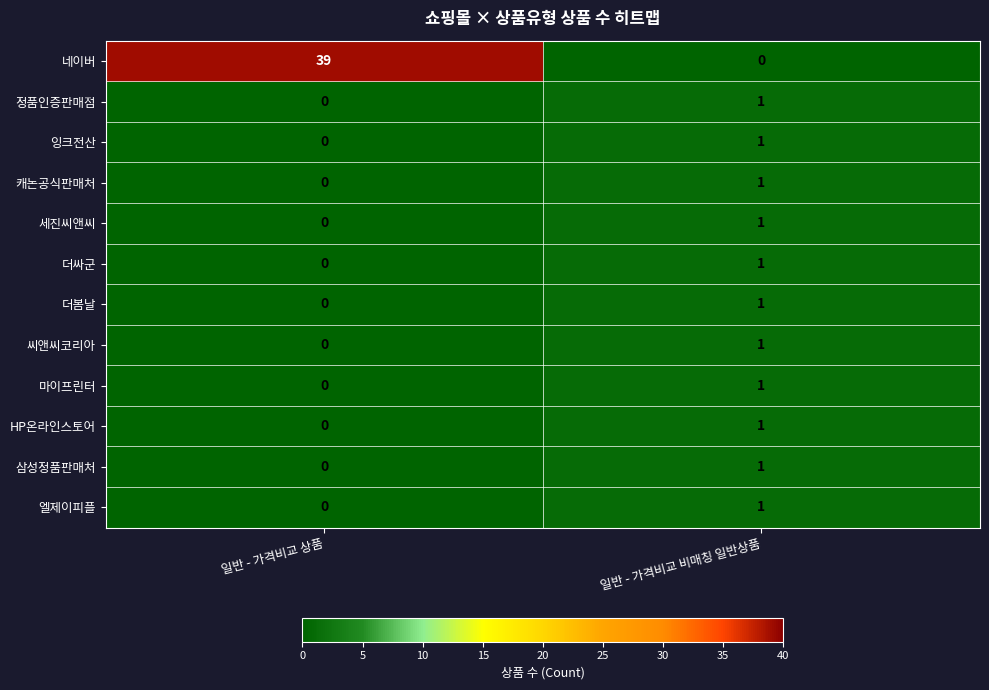

What is the maximum value shown in the chart?

39